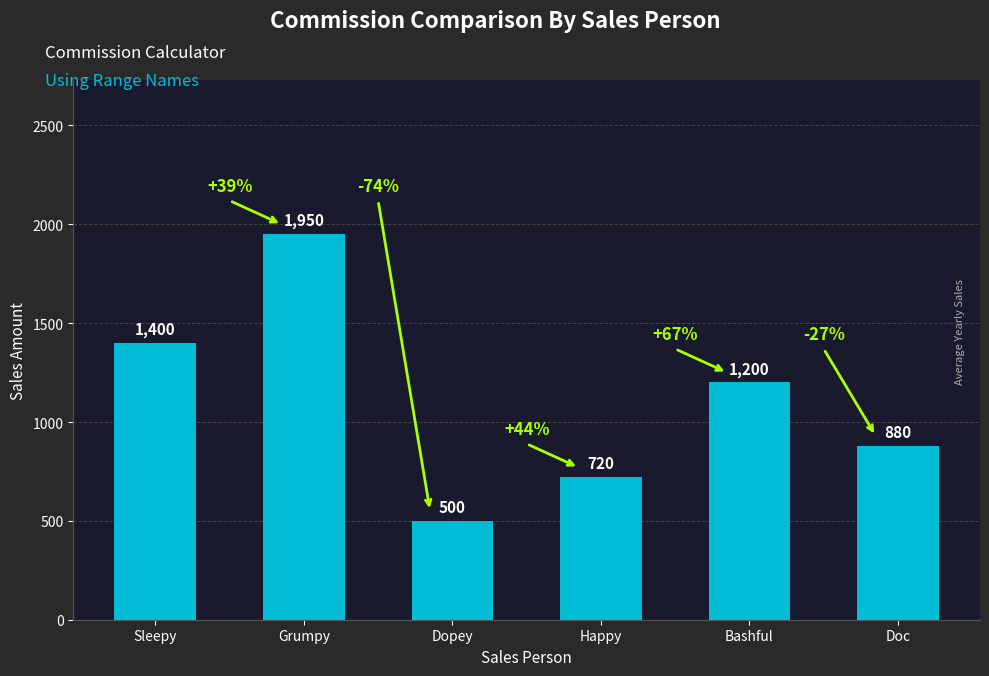

Approximately how many times larger is the value at Dopey compared to Doc?

0.6